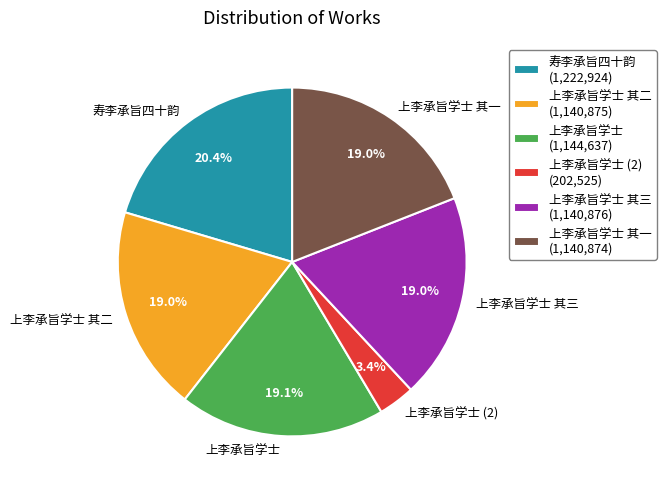

What is the largest slice in the pie chart?

寿李承旨四十韵